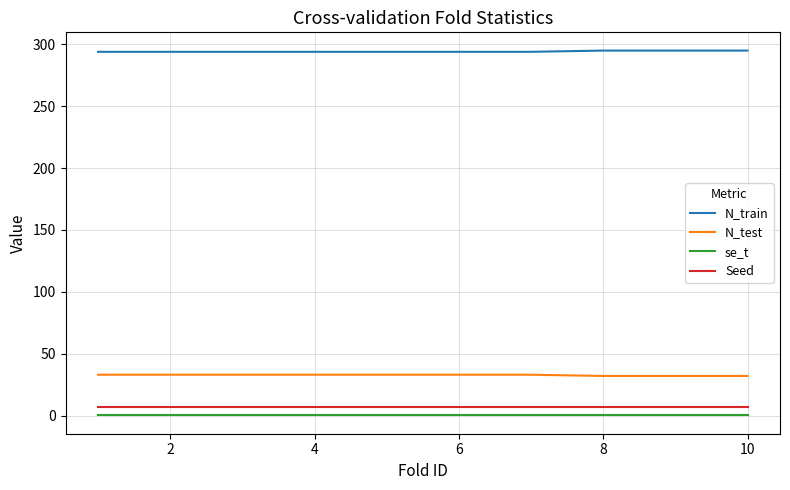

Which series has the largest total across all categories?

N_train